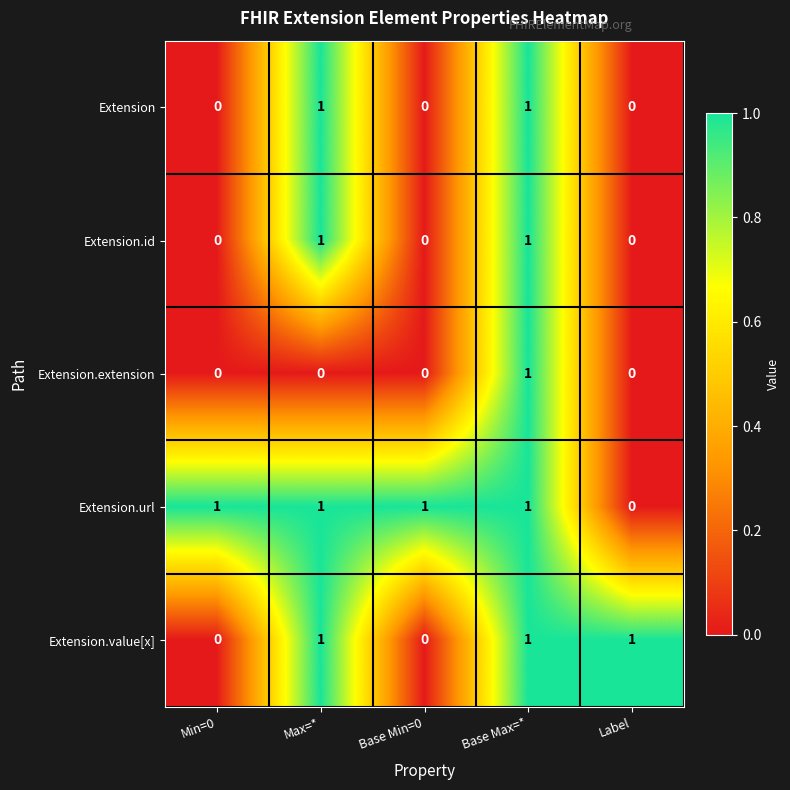

The Extension.value[x] series shows 1 at Min=0. True or false?

False